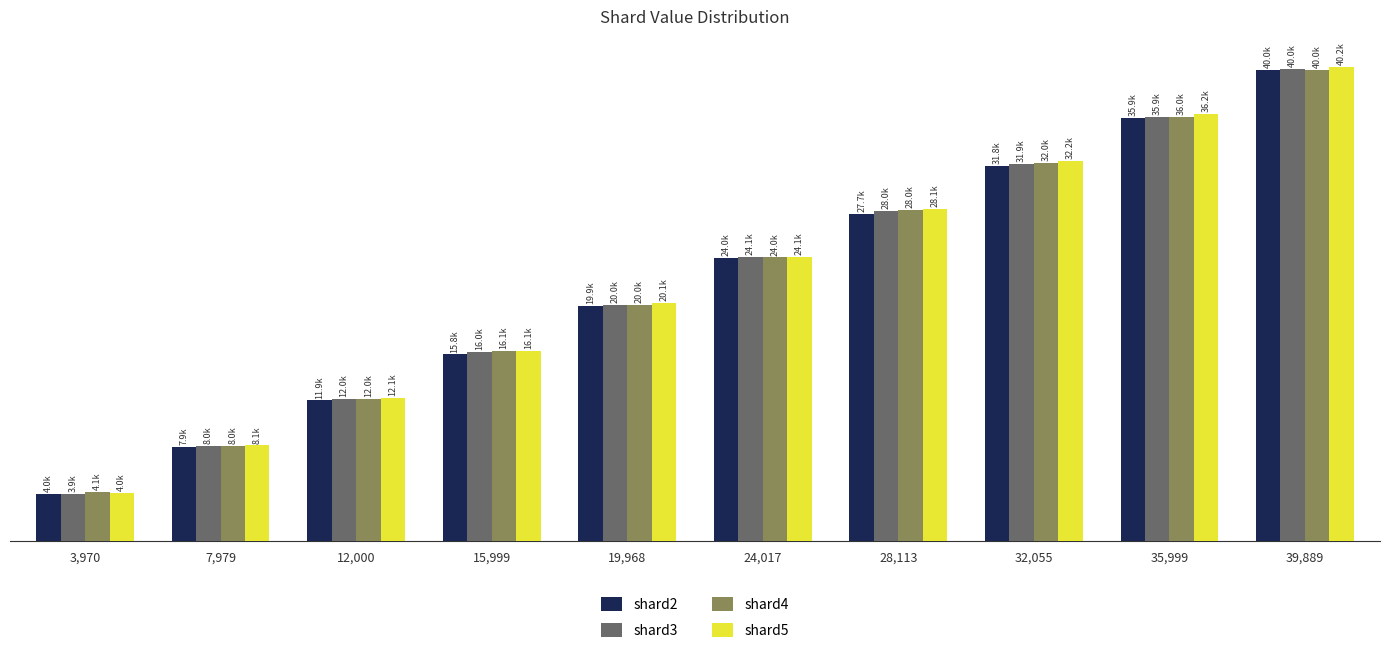

What is the value of the shard2 bar at the 4th from the left?

15799